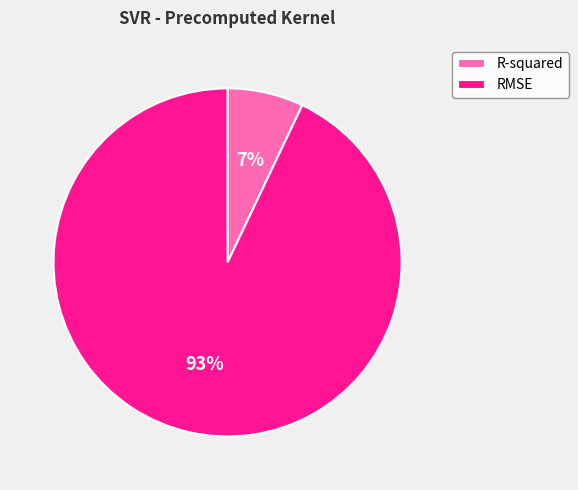

How many slices are in this pie chart?

2